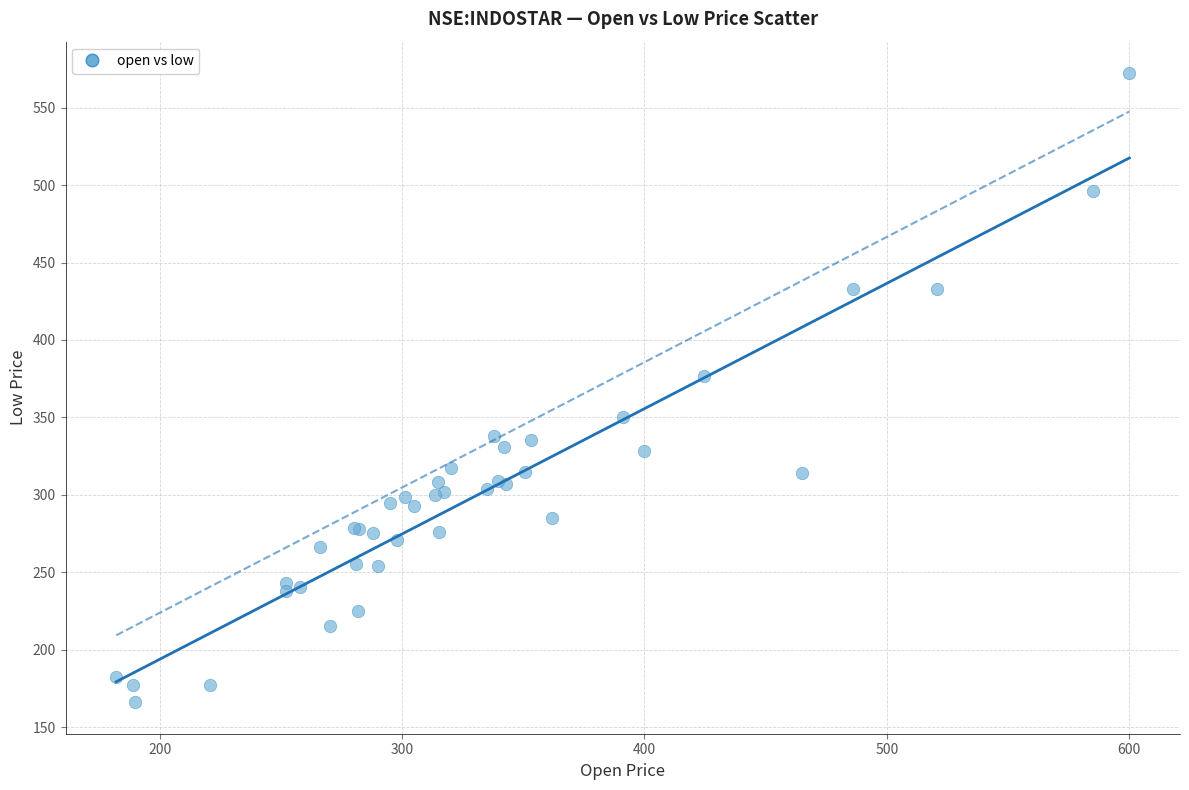

What Y value in the scatter plot is closest to 369?

377.0